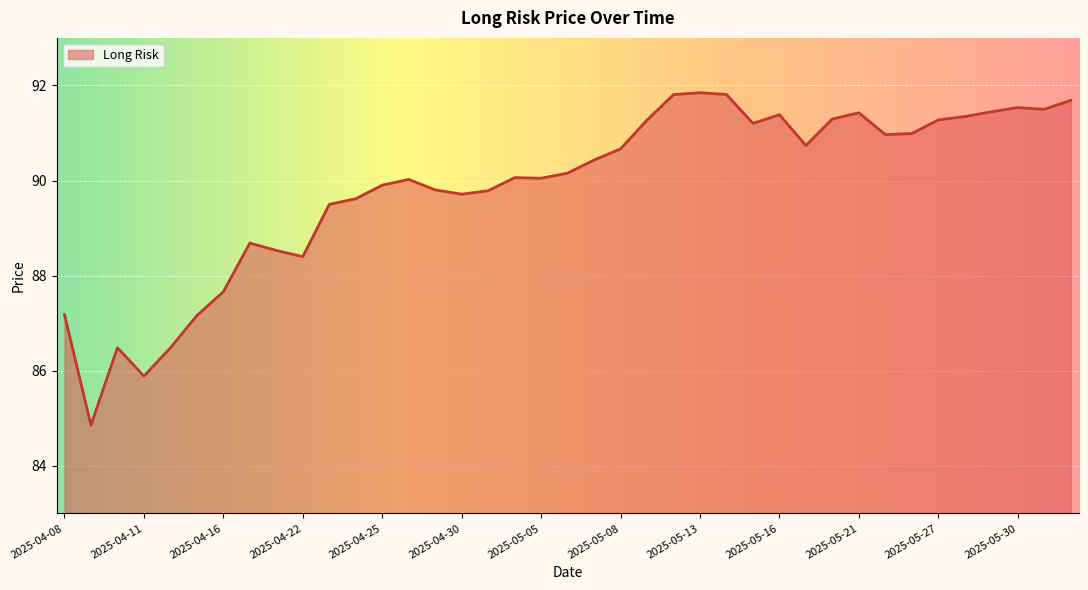

What is the difference between the maximum and minimum values?

7.0